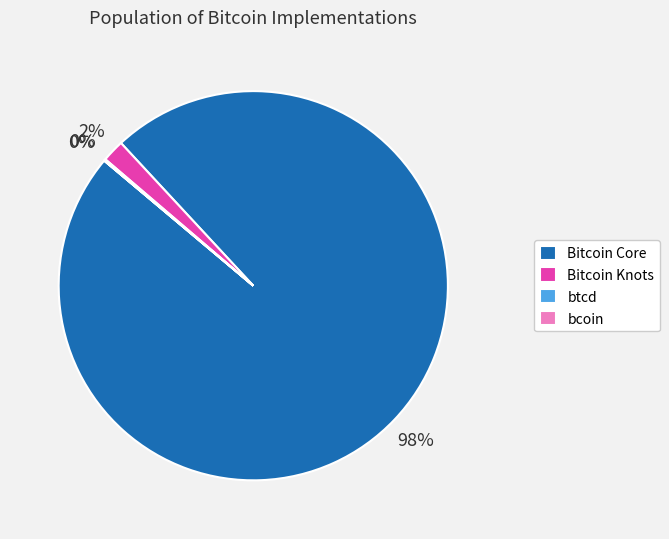

To the nearest percent, what percentage of the pie is Bitcoin Knots?

2%